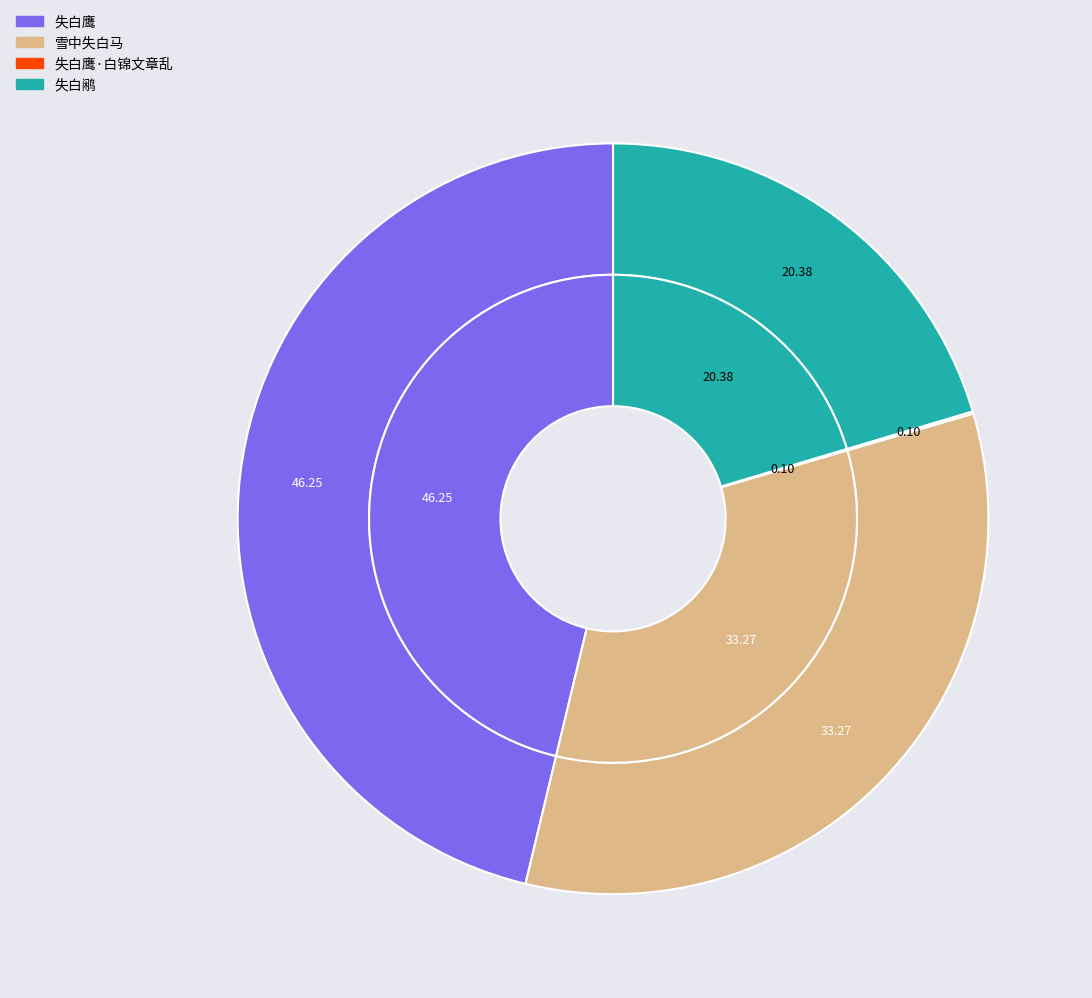

What percentage is the 雪中失白马 slice, to the nearest percent?

33%